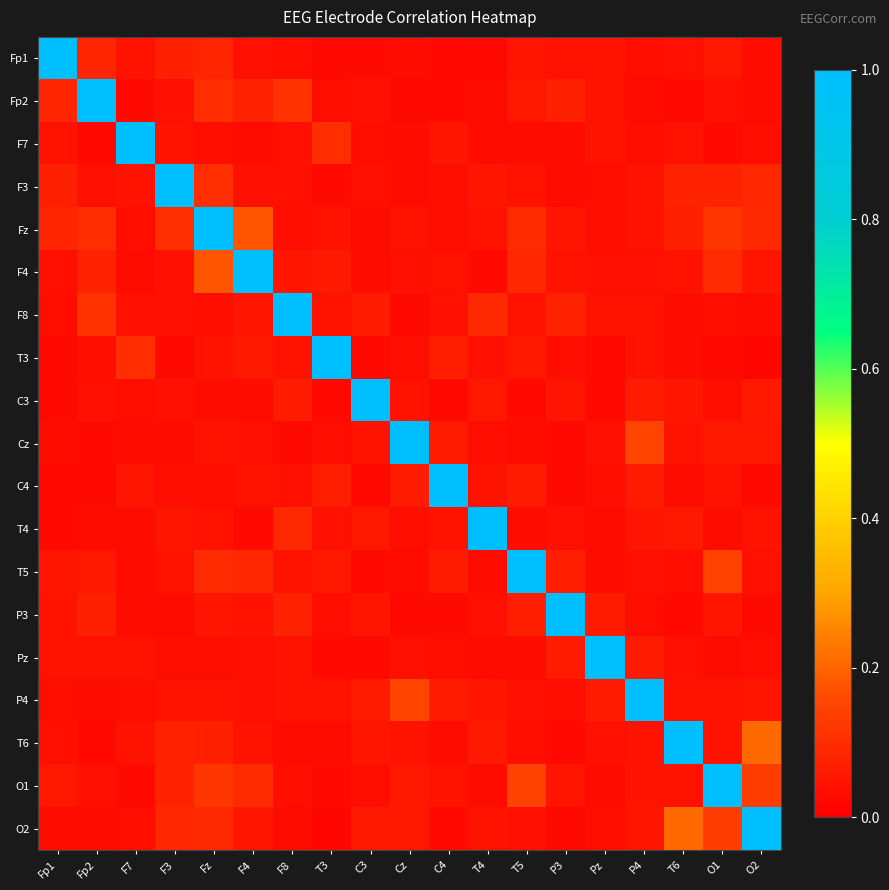

Reading left to right, transcribe all the data shown in this chart.

Fp1: Fp1=1.0	Fp2=0.1	F7=0.0	F3=0.1	Fz=0.1	F4=0.0	F8=0.0	T3=0.0	C3=0.0	Cz=0.0	C4=0.0	T4=0.0	T5=0.0	P3=0.0	Pz=0.0	P4=0.0	T6=0.0	O1=0.1	O2=0.0
Fp2: Fp1=0.1	Fp2=1.0	F7=0.0	F3=0.0	Fz=0.1	F4=0.1	F8=0.1	T3=0.0	C3=0.0	Cz=0.0	C4=0.0	T4=0.0	T5=0.1	P3=0.1	Pz=0.0	P4=0.0	T6=0.0	O1=0.0	O2=0.0
F7: Fp1=0.0	Fp2=0.0	F7=1.0	F3=0.0	Fz=0.0	F4=0.0	F8=0.0	T3=0.1	C3=0.0	Cz=0.0	C4=0.0	T4=0.0	T5=0.0	P3=0.0	Pz=0.0	P4=0.0	T6=0.0	O1=0.0	O2=0.0
F3: Fp1=0.1	Fp2=0.0	F7=0.0	F3=1.0	Fz=0.1	F4=0.0	F8=0.0	T3=0.0	C3=0.0	Cz=0.0	C4=0.0	T4=0.0	T5=0.0	P3=0.0	Pz=0.0	P4=0.0	T6=0.1	O1=0.1	O2=0.1
Fz: Fp1=0.1	Fp2=0.1	F7=0.0	F3=0.1	Fz=1.0	F4=0.2	F8=0.0	T3=0.0	C3=0.0	Cz=0.0	C4=0.0	T4=0.0	T5=0.1	P3=0.0	Pz=0.0	P4=0.0	T6=0.1	O1=0.1	O2=0.1
F4: Fp1=0.0	Fp2=0.1	F7=0.0	F3=0.0	Fz=0.2	F4=1.0	F8=0.0	T3=0.1	C3=0.0	Cz=0.0	C4=0.0	T4=0.0	T5=0.1	P3=0.0	Pz=0.0	P4=0.0	T6=0.0	O1=0.1	O2=0.0
F8: Fp1=0.0	Fp2=0.1	F7=0.0	F3=0.0	Fz=0.0	F4=0.0	F8=1.0	T3=0.0	C3=0.1	Cz=0.0	C4=0.0	T4=0.1	T5=0.0	P3=0.1	Pz=0.0	P4=0.0	T6=0.0	O1=0.0	O2=0.0
T3: Fp1=0.0	Fp2=0.0	F7=0.1	F3=0.0	Fz=0.0	F4=0.1	F8=0.0	T3=1.0	C3=0.0	Cz=0.0	C4=0.1	T4=0.0	T5=0.1	P3=0.0	Pz=0.0	P4=0.0	T6=0.0	O1=0.0	O2=0.0
C3: Fp1=0.0	Fp2=0.0	F7=0.0	F3=0.0	Fz=0.0	F4=0.0	F8=0.1	T3=0.0	C3=1.0	Cz=0.0	C4=0.0	T4=0.1	T5=0.0	P3=0.0	Pz=0.0	P4=0.1	T6=0.0	O1=0.0	O2=0.1
Cz: Fp1=0.0	Fp2=0.0	F7=0.0	F3=0.0	Fz=0.0	F4=0.0	F8=0.0	T3=0.0	C3=0.0	Cz=1.0	C4=0.1	T4=0.0	T5=0.0	P3=0.0	Pz=0.0	P4=0.2	T6=0.0	O1=0.1	O2=0.1
C4: Fp1=0.0	Fp2=0.0	F7=0.0	F3=0.0	Fz=0.0	F4=0.0	F8=0.0	T3=0.1	C3=0.0	Cz=0.1	C4=1.0	T4=0.0	T5=0.1	P3=0.0	Pz=0.0	P4=0.1	T6=0.0	O1=0.0	O2=0.0
T4: Fp1=0.0	Fp2=0.0	F7=0.0	F3=0.0	Fz=0.0	F4=0.0	F8=0.1	T3=0.0	C3=0.1	Cz=0.0	C4=0.0	T4=1.0	T5=0.0	P3=0.0	Pz=0.0	P4=0.0	T6=0.1	O1=0.0	O2=0.0
T5: Fp1=0.0	Fp2=0.1	F7=0.0	F3=0.0	Fz=0.1	F4=0.1	F8=0.0	T3=0.1	C3=0.0	Cz=0.0	C4=0.1	T4=0.0	T5=1.0	P3=0.1	Pz=0.0	P4=0.0	T6=0.0	O1=0.1	O2=0.0
P3: Fp1=0.0	Fp2=0.1	F7=0.0	F3=0.0	Fz=0.0	F4=0.0	F8=0.1	T3=0.0	C3=0.0	Cz=0.0	C4=0.0	T4=0.0	T5=0.1	P3=1.0	Pz=0.1	P4=0.0	T6=0.0	O1=0.0	O2=0.0
Pz: Fp1=0.0	Fp2=0.0	F7=0.0	F3=0.0	Fz=0.0	F4=0.0	F8=0.0	T3=0.0	C3=0.0	Cz=0.0	C4=0.0	T4=0.0	T5=0.0	P3=0.1	Pz=1.0	P4=0.1	T6=0.0	O1=0.0	O2=0.0
P4: Fp1=0.0	Fp2=0.0	F7=0.0	F3=0.0	Fz=0.0	F4=0.0	F8=0.0	T3=0.0	C3=0.1	Cz=0.2	C4=0.1	T4=0.0	T5=0.0	P3=0.0	Pz=0.1	P4=1.0	T6=0.0	O1=0.0	O2=0.0
T6: Fp1=0.0	Fp2=0.0	F7=0.0	F3=0.1	Fz=0.1	F4=0.0	F8=0.0	T3=0.0	C3=0.0	Cz=0.0	C4=0.0	T4=0.1	T5=0.0	P3=0.0	Pz=0.0	P4=0.0	T6=1.0	O1=0.0	O2=0.2
O1: Fp1=0.1	Fp2=0.0	F7=0.0	F3=0.1	Fz=0.1	F4=0.1	F8=0.0	T3=0.0	C3=0.0	Cz=0.1	C4=0.0	T4=0.0	T5=0.1	P3=0.0	Pz=0.0	P4=0.0	T6=0.0	O1=1.0	O2=0.1
O2: Fp1=0.0	Fp2=0.0	F7=0.0	F3=0.1	Fz=0.1	F4=0.0	F8=0.0	T3=0.0	C3=0.1	Cz=0.1	C4=0.0	T4=0.0	T5=0.0	P3=0.0	Pz=0.0	P4=0.0	T6=0.2	O1=0.1	O2=1.0